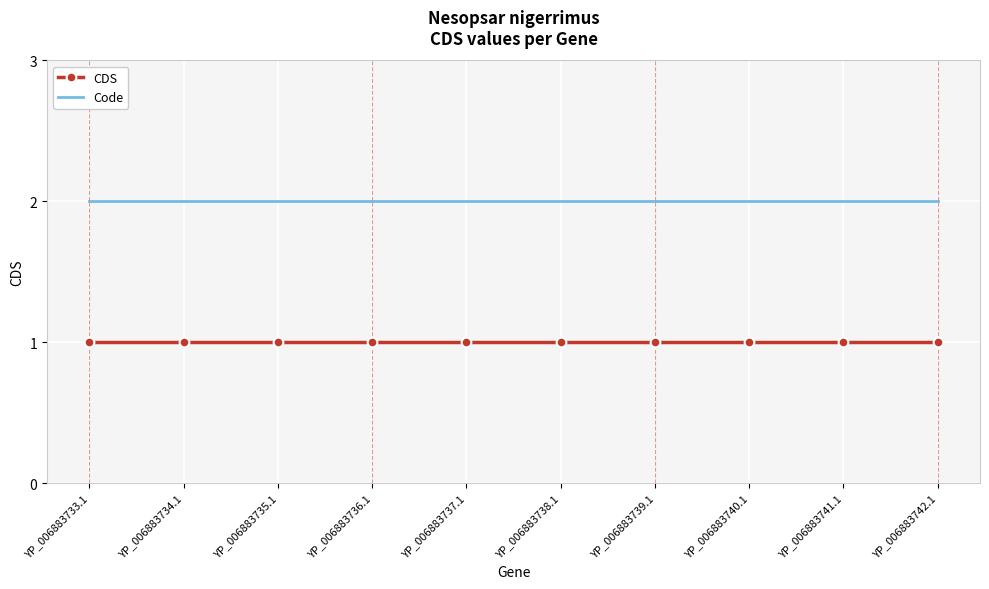

What is the greatest value displayed?

2